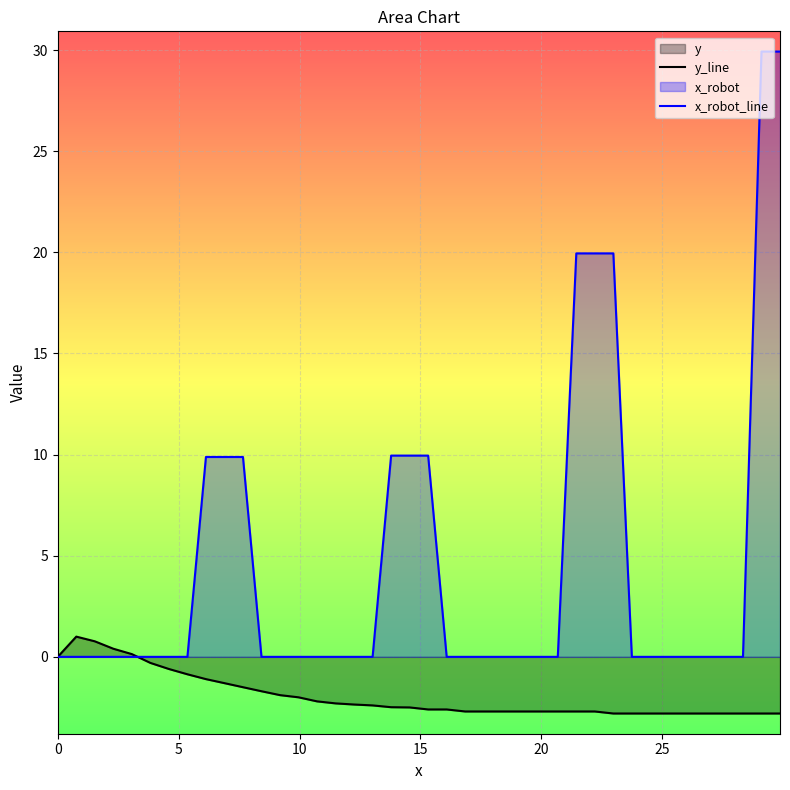

Which series has the largest total across all categories?

x_robot_line